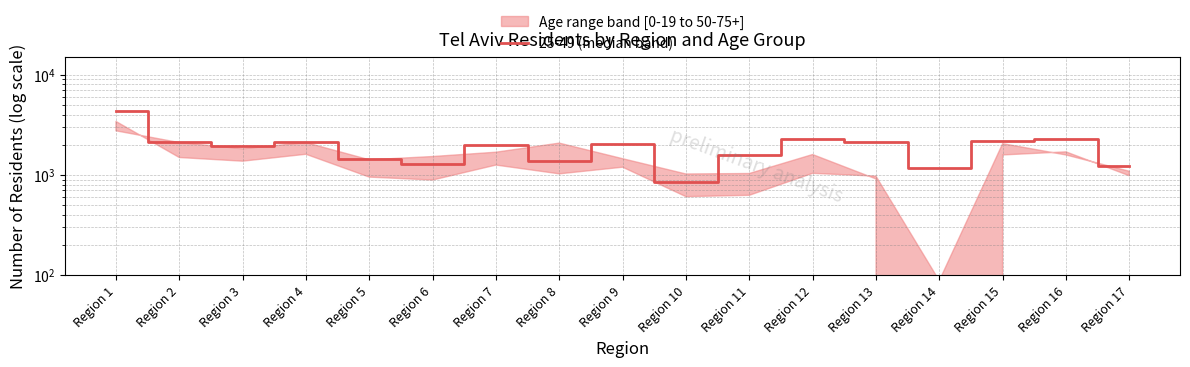

True or false: the data shows 2724 at Region 7.

False